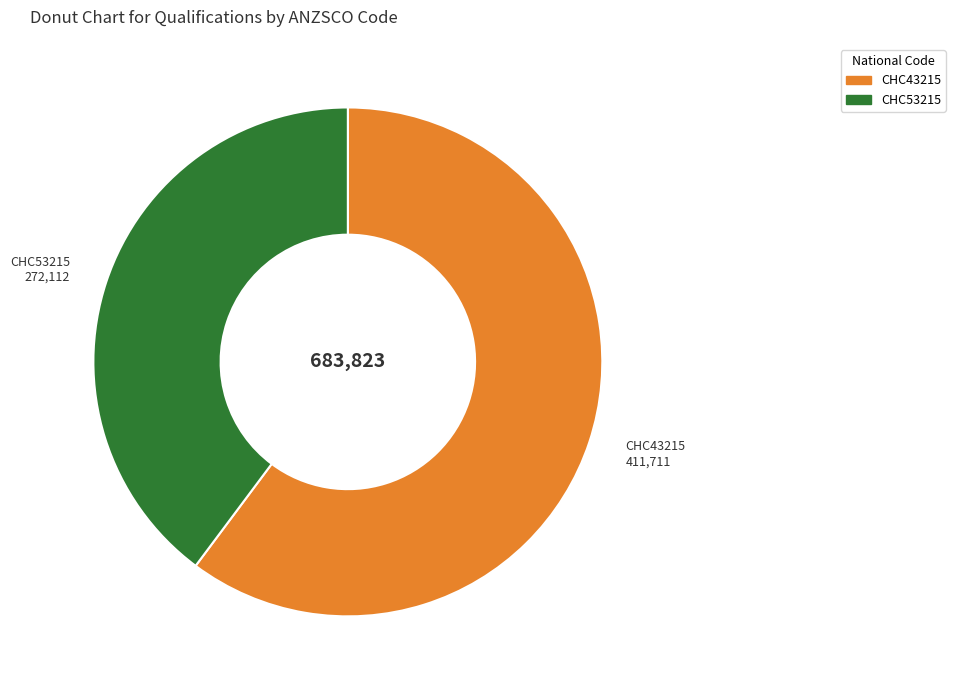

Is there any slice that represents more than half of the pie?

Yes